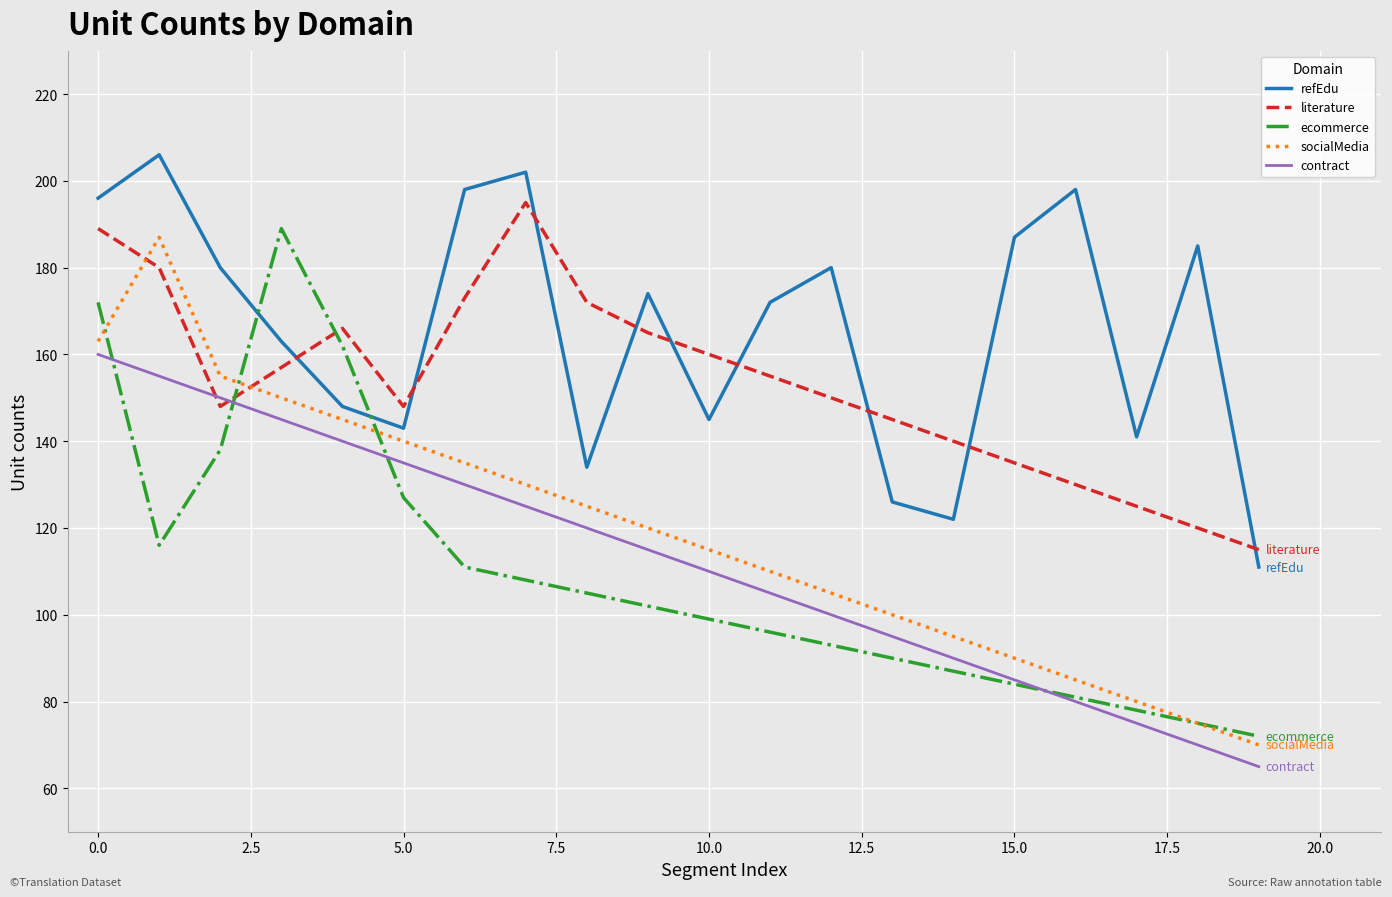

Which series ends up on top after the final intersection of refEdu and literature?

literature